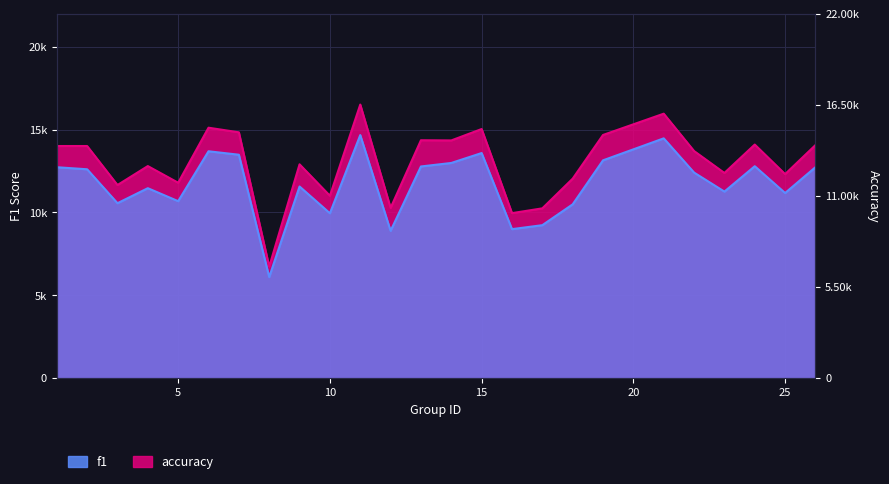

True or false: accuracy and f1 cross at least once.

False